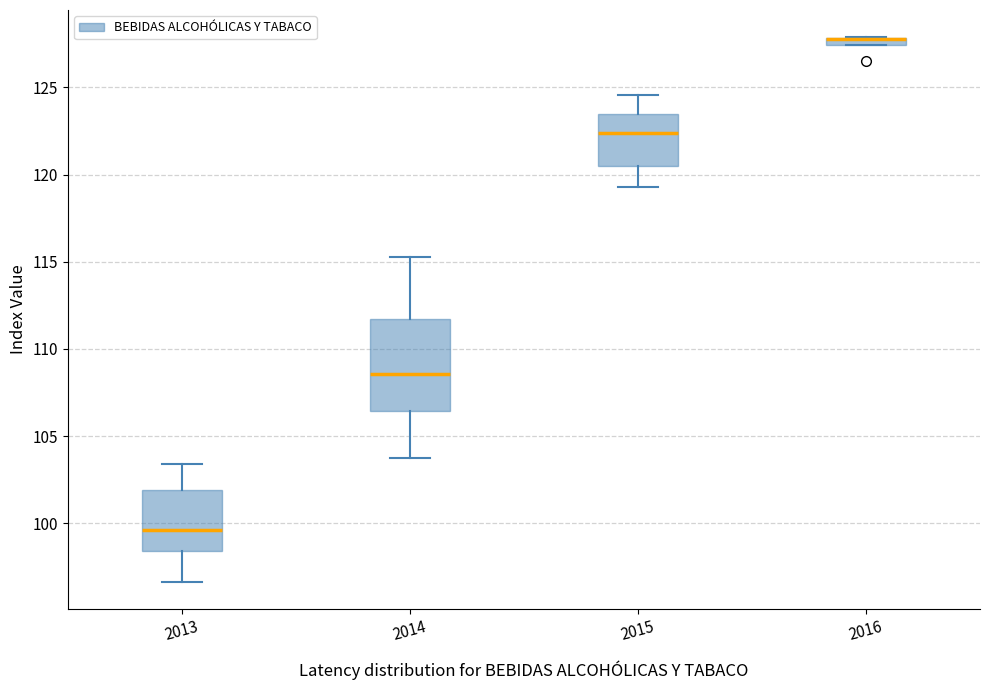

Comparing the boxes themselves (not the whiskers), which one is the tallest?

2014